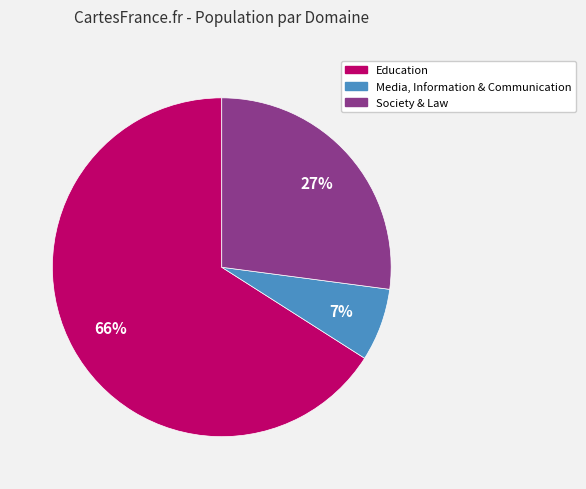

Is the sum of Media, Information & Communication and Society & Law greater than half?

No